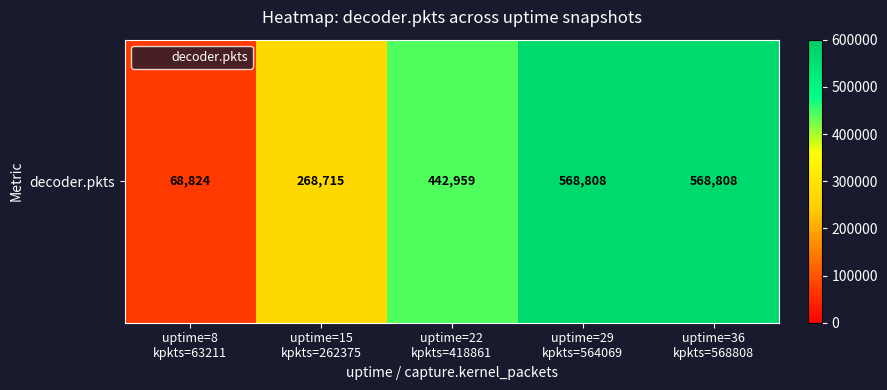

Reading right to left, transcribe all the data shown in this chart.

568808	568808	442959	268715	68824